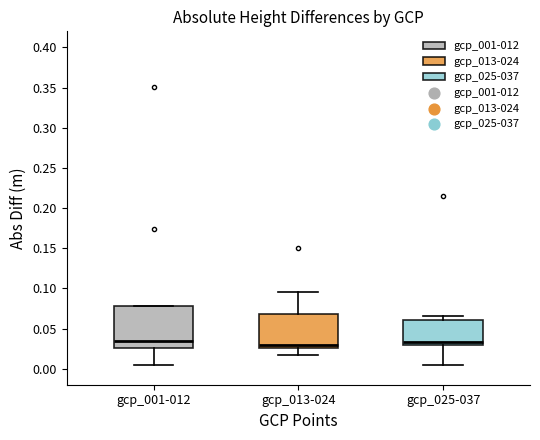

Which box is the tallest, from its lower edge to its upper edge?

gcp_001-012